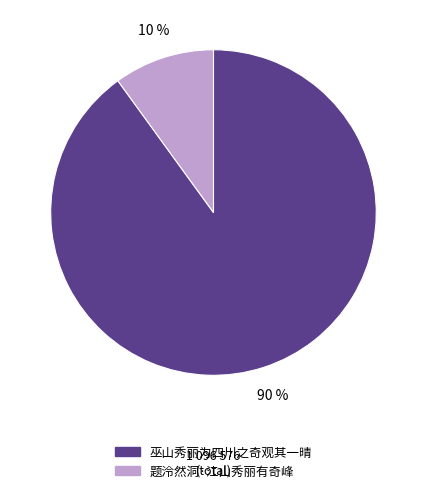

What percentage is the 题泠然洞·江山秀丽有奇峰 slice, to the nearest percent?

10%